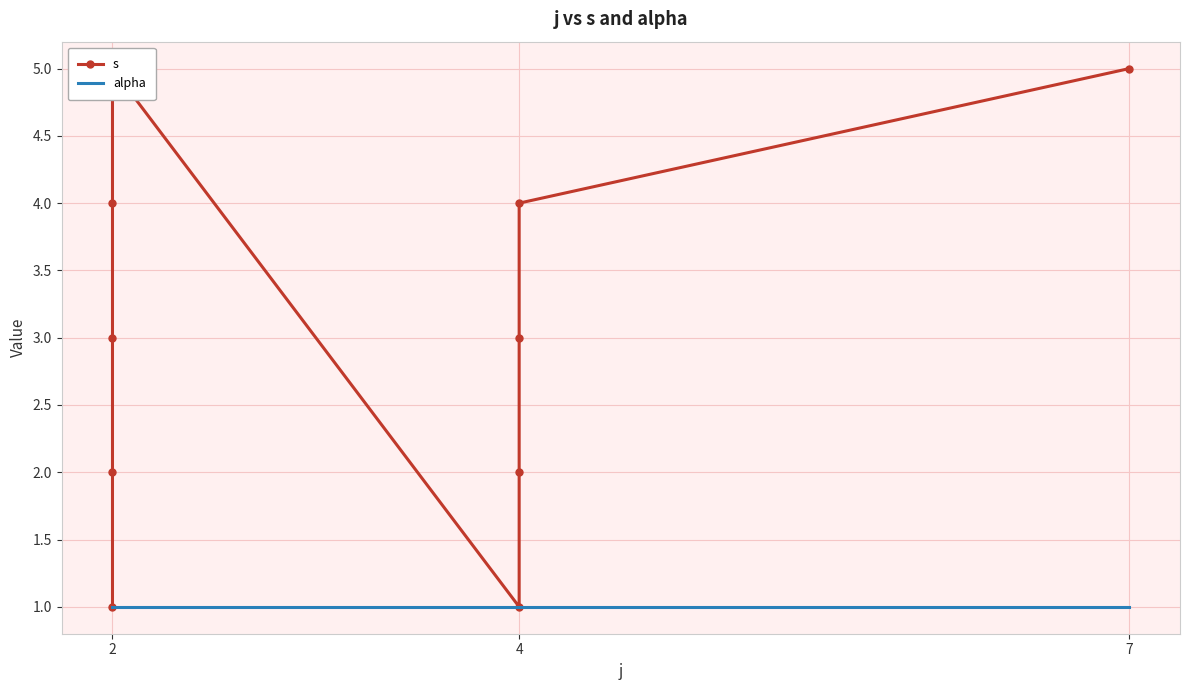

Reading left to right, transcribe all the data shown in this chart.

s: 1	2	3	4	5	1	2	3	4	5
alpha: 1	1	1	1	1	1	1	1	1	1